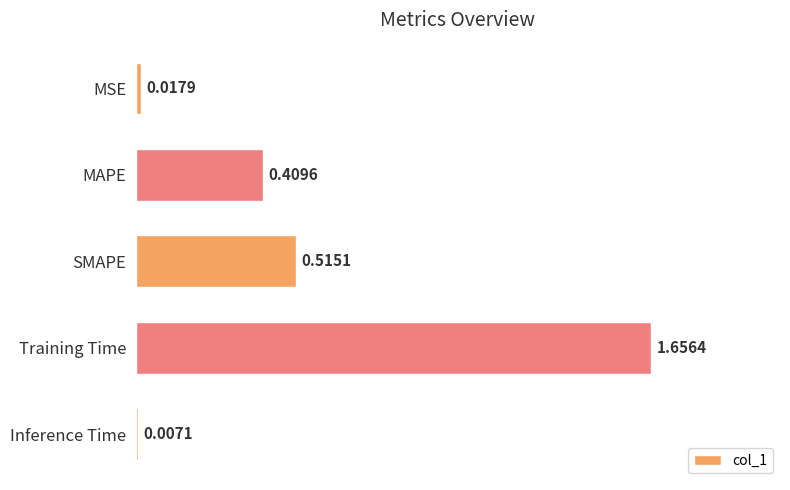

Are the bars horizontal?

Yes